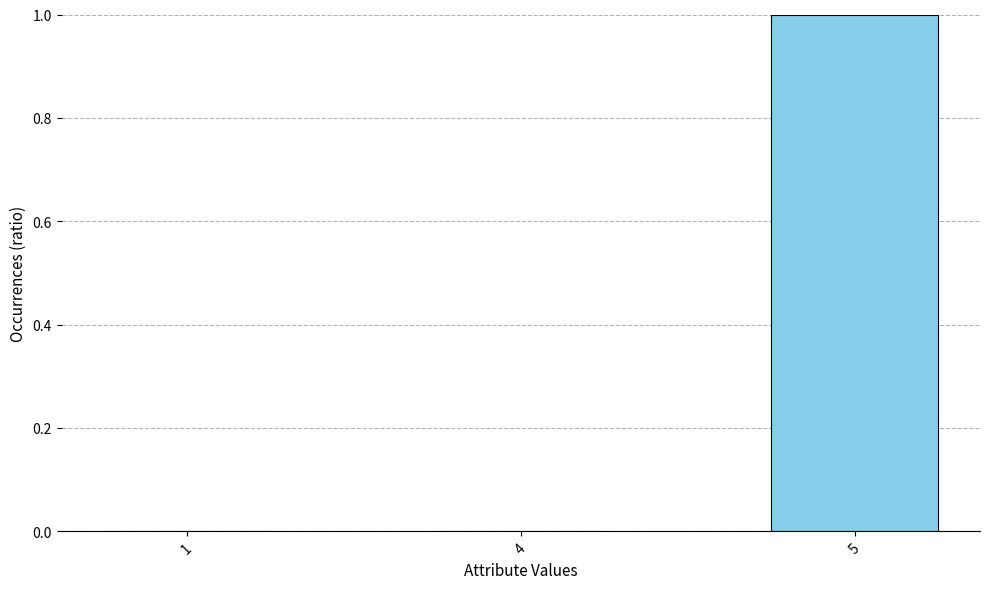

Reading left to right, list all the values displayed in this chart.

0	0	1